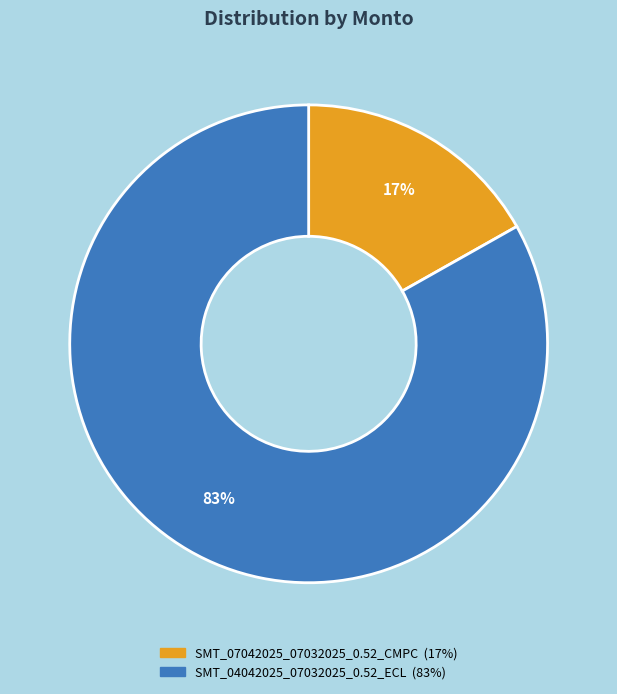

To the nearest percent, what is the difference between the SMT_04042025_07032025_0.52_ECL and SMT_07042025_07032025_0.52_CMPC slice percentages?

66%